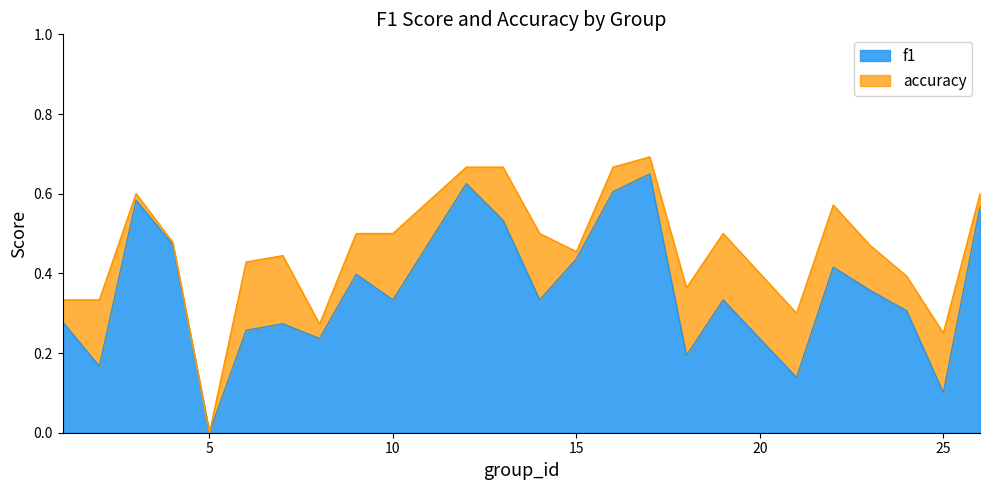

What is the value of the accuracy point at the 9th from the left?

0.5